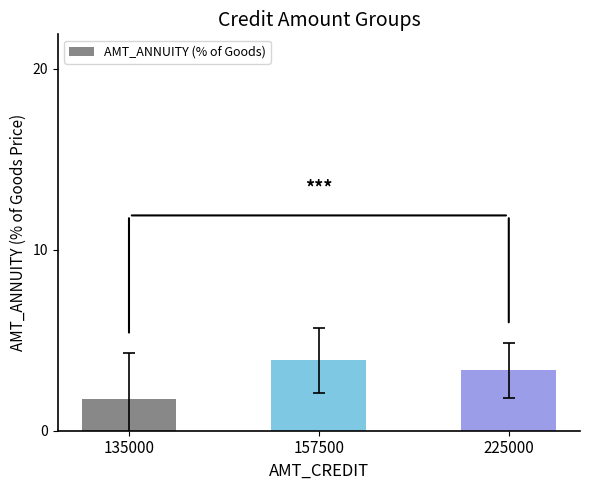

What is the change in value from 135000 to 225000?

+1.6